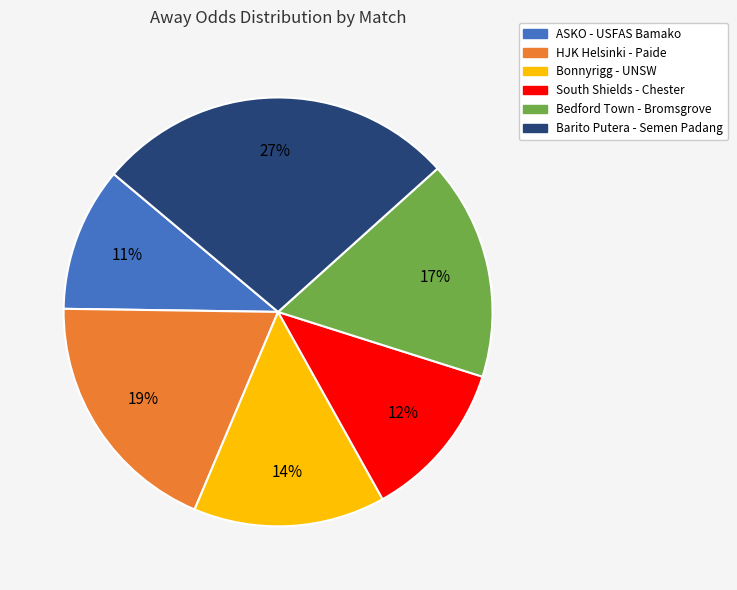

Is the sum of Bedford Town - Bromsgrove and Barito Putera - Semen Padang greater than half?

No